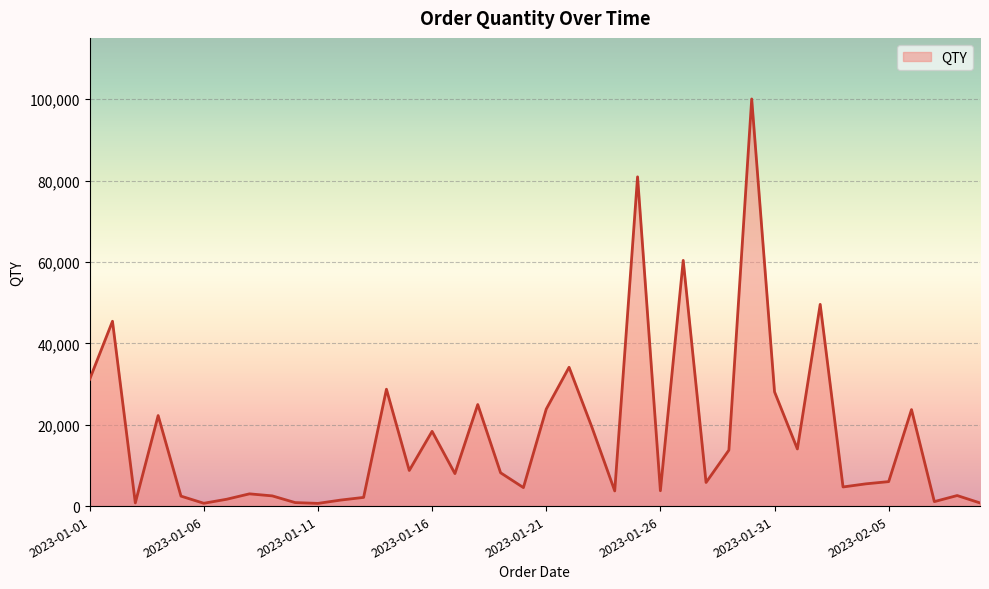

What is the maximum value shown in the chart?

100071